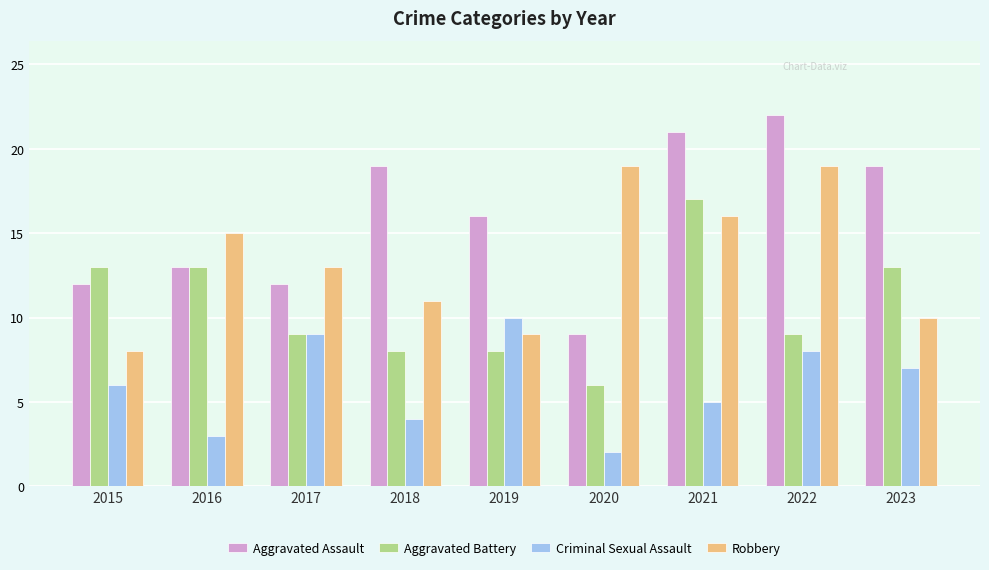

List the series in order of their overall mean, highest first.

Aggravated Assault, Robbery, Aggravated Battery, Criminal Sexual Assault